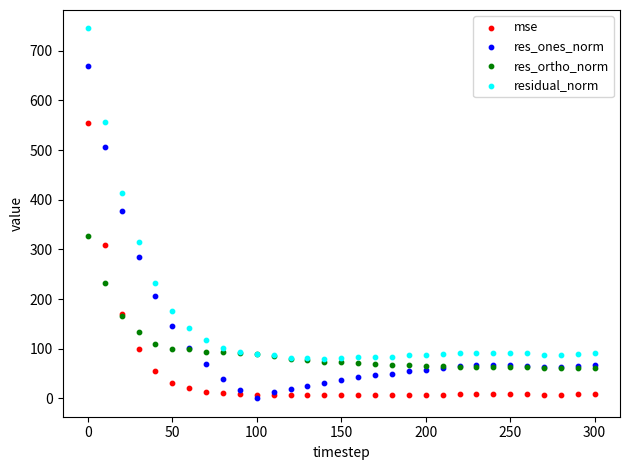

Which series reaches the maximum Y coordinate?

residual_norm